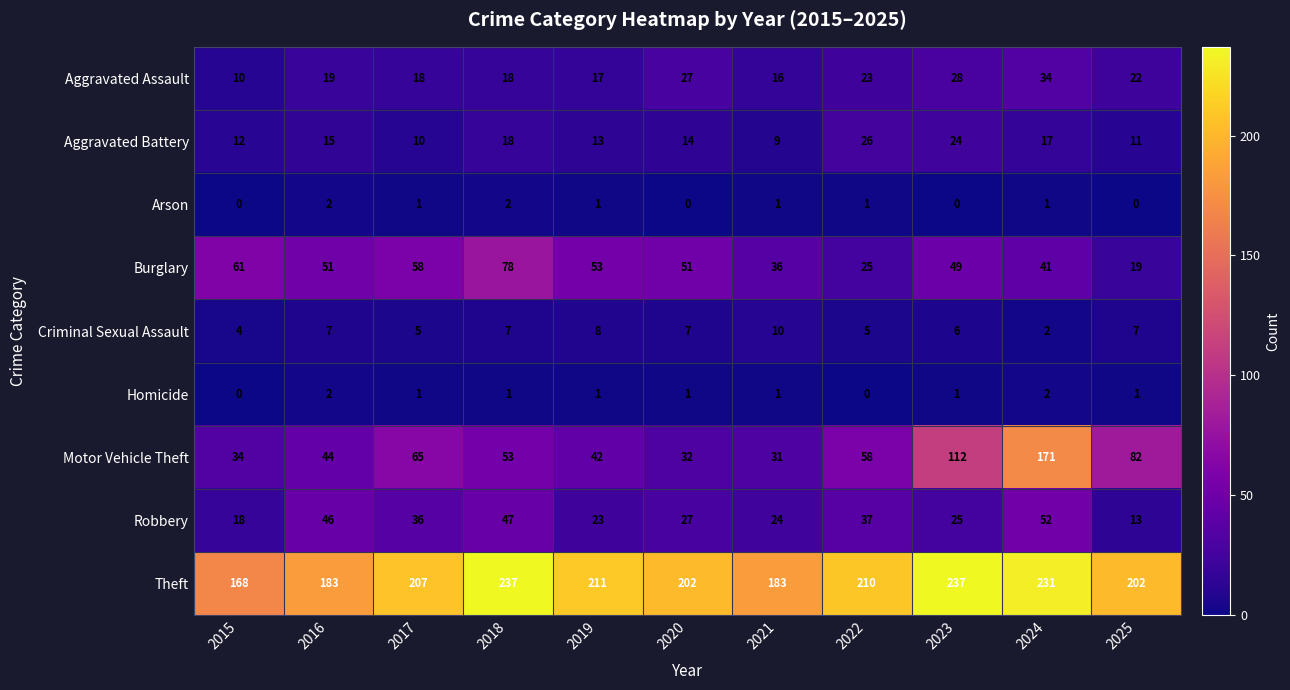

How many values in the Arson series are below 1?

4